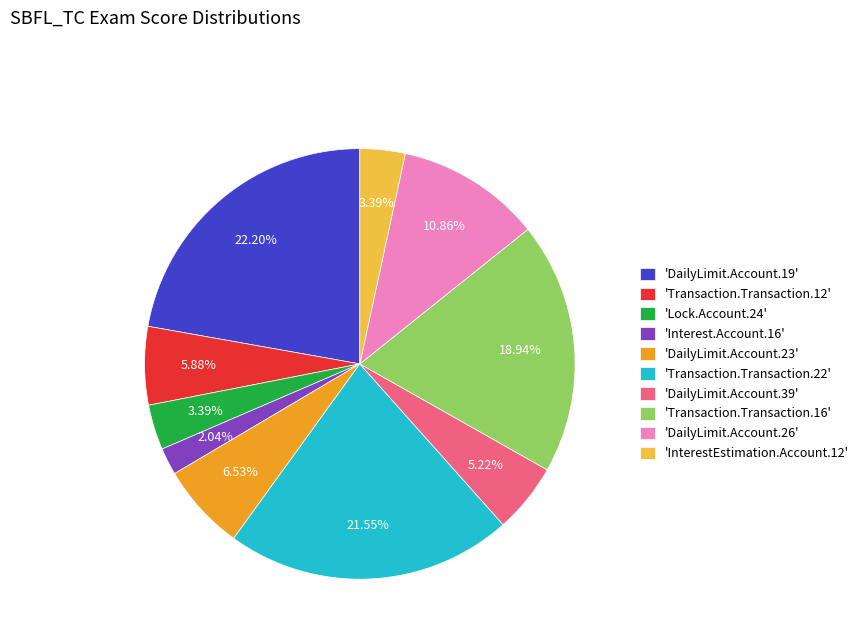

Which slice is the largest?

'DailyLimit.Account.19'